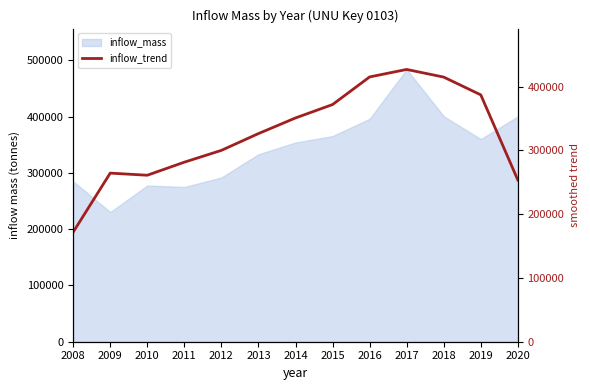

Between 2013 and 2012, which is larger?

2013